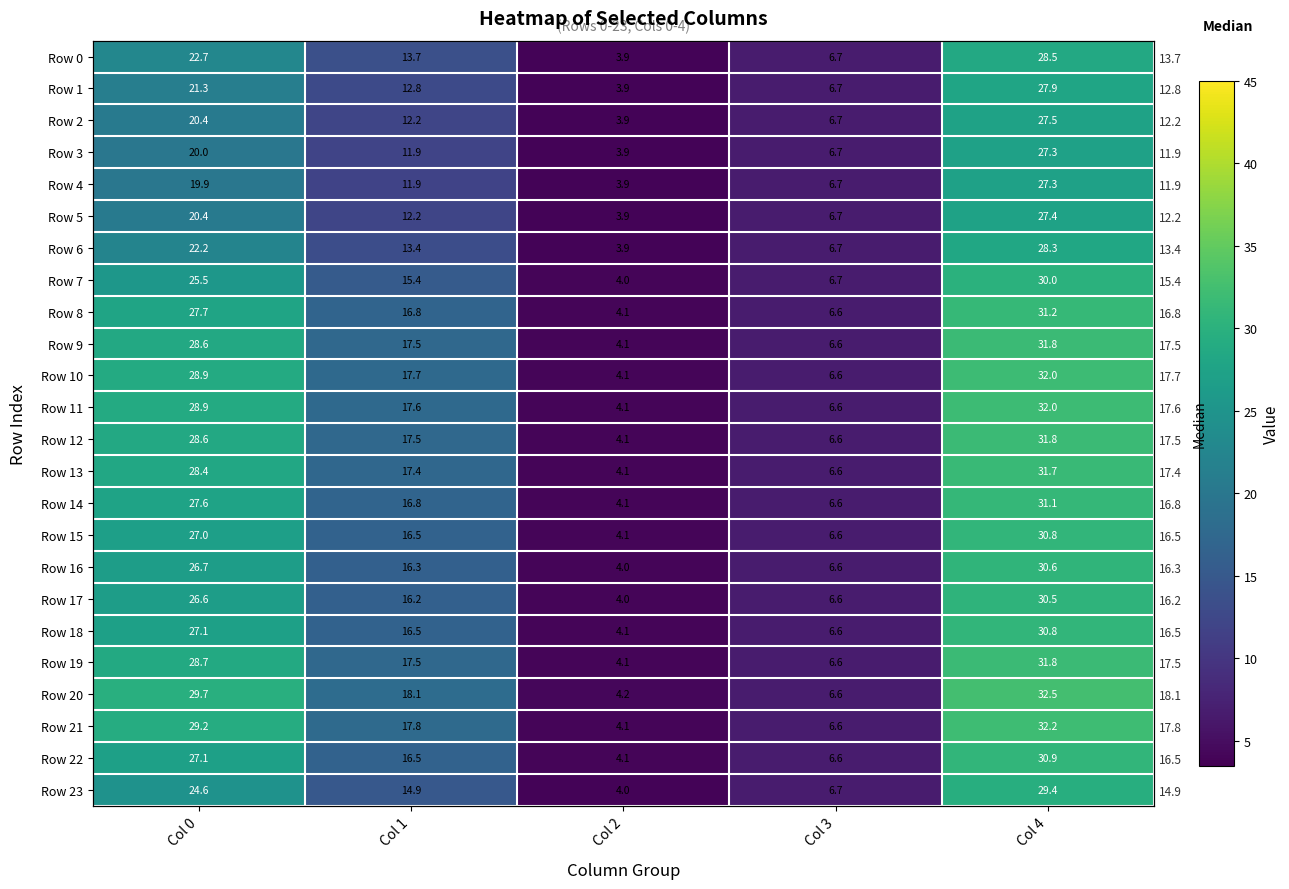

True or false: Row 12 has a value of 2.1 at Col 2.

False